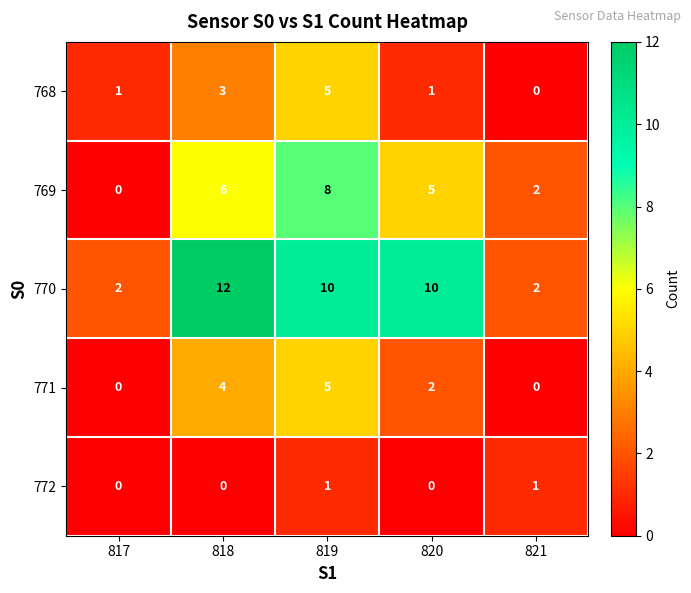

The 771 series shows 2 at 820. True or false?

True